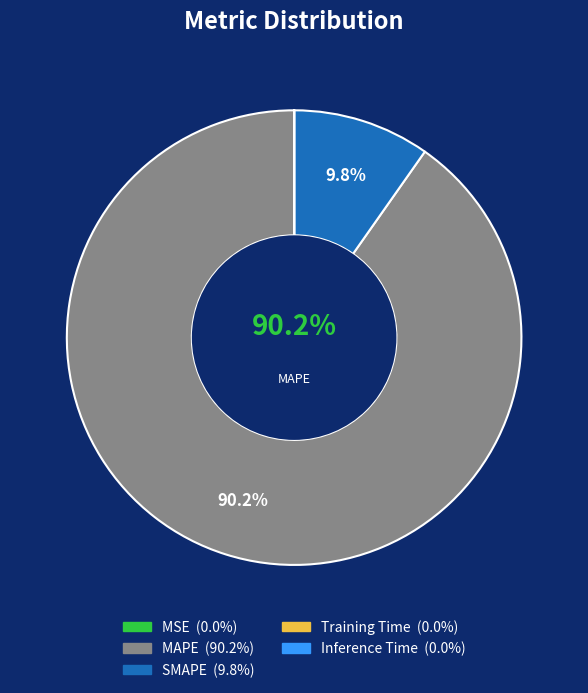

What is the smallest slice in the pie chart?

Inference Time